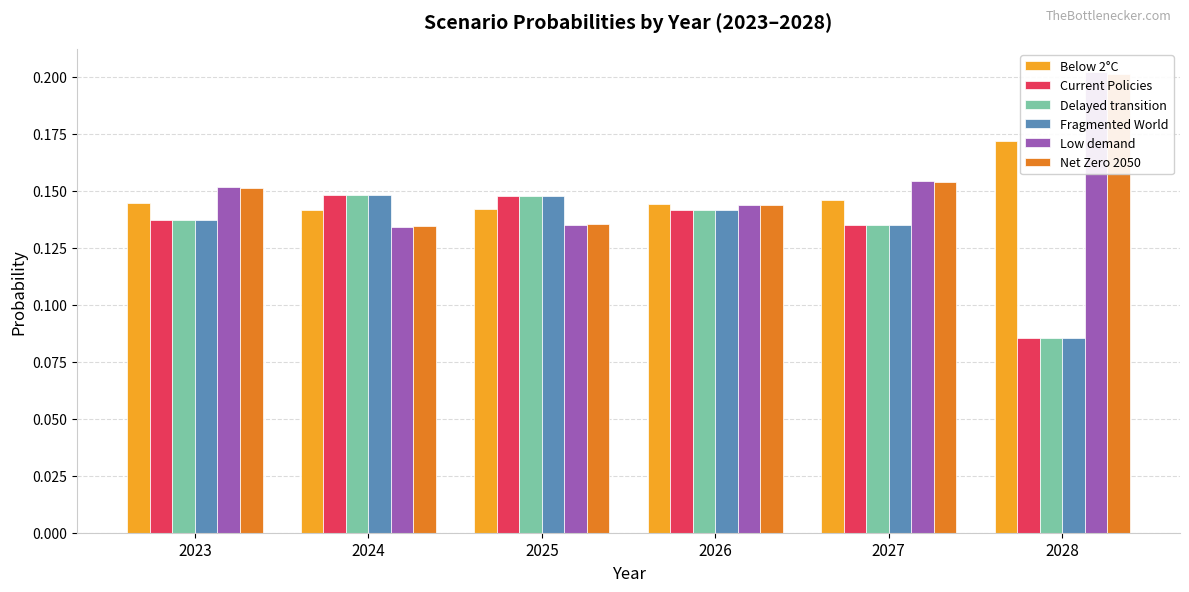

At which label is Current Policies closest to 0?

2028